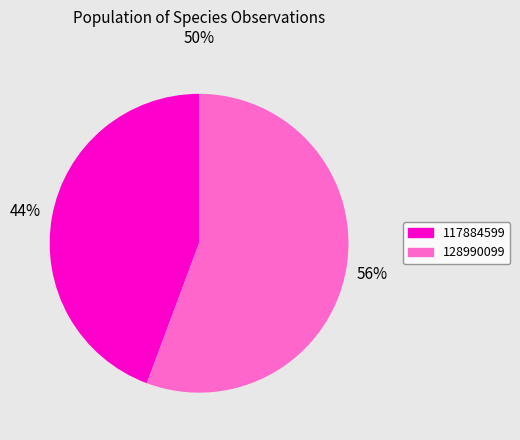

Is there a majority slice in this chart?

Yes